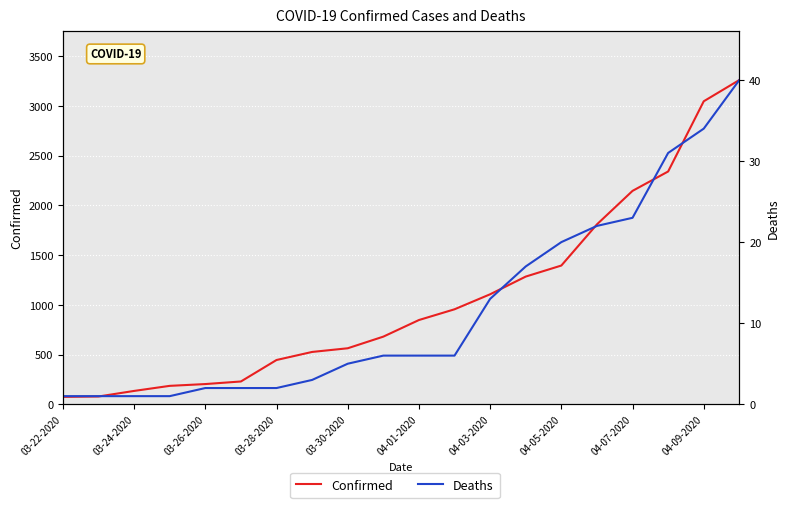

What is the highest value of the Deaths series?

40